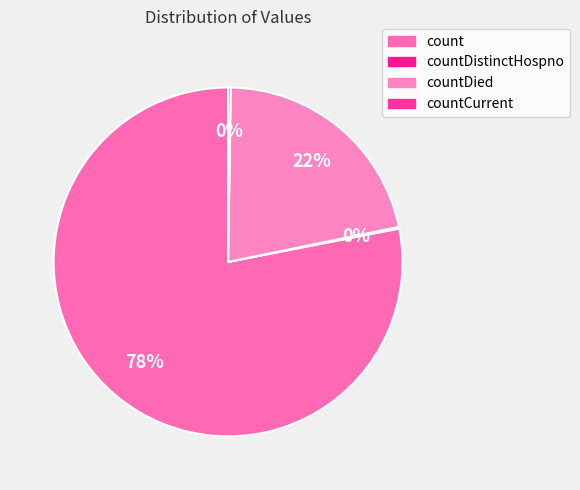

To the nearest percent, what is the difference between the largest and smallest slice percentages?

78%